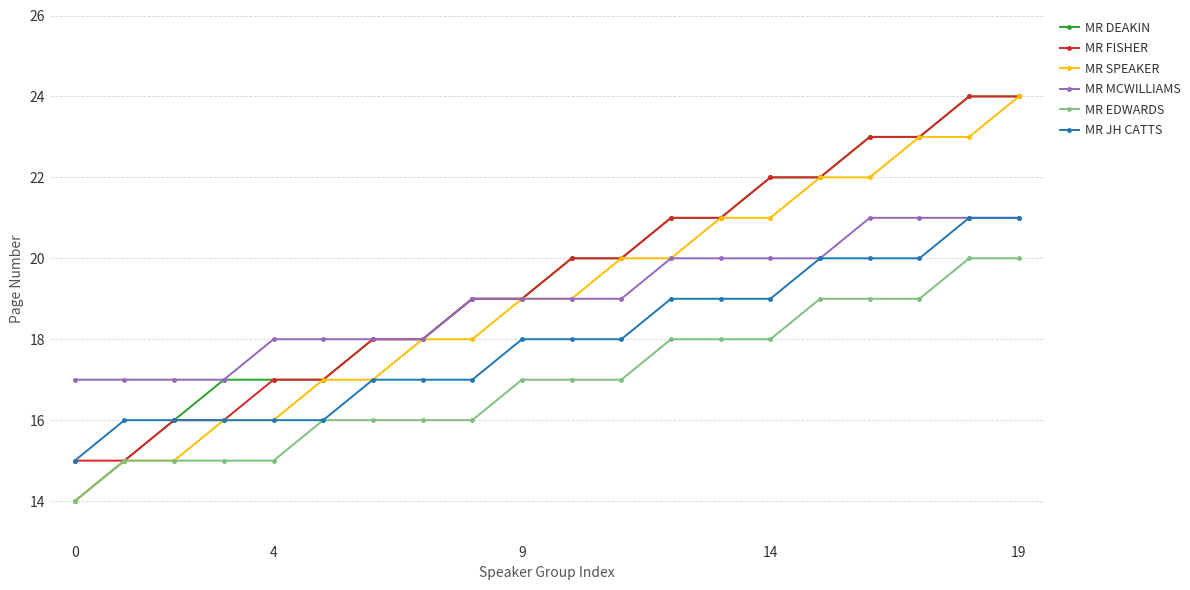

What is the minimum value shown in the chart?

14